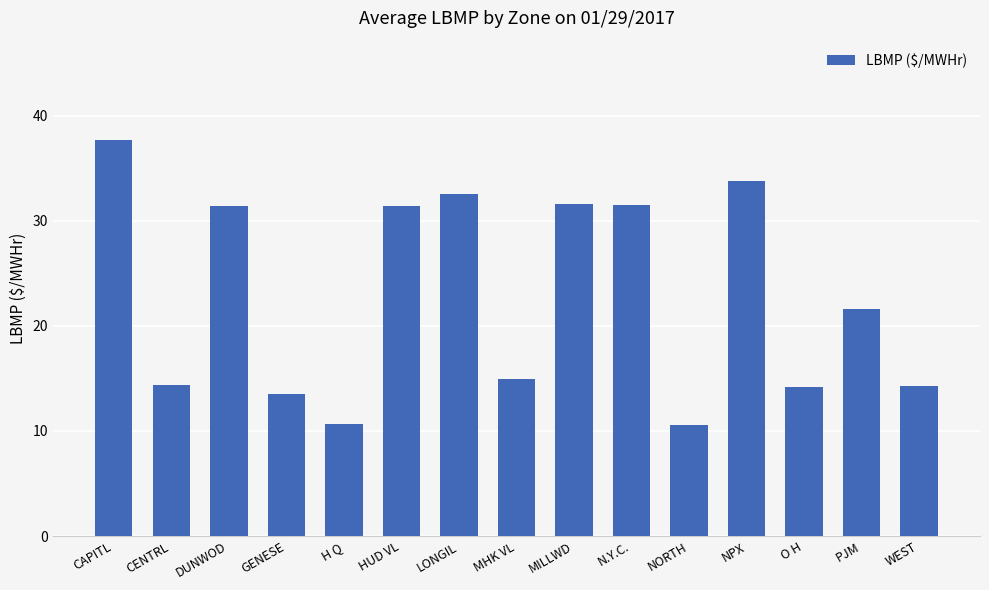

At which label does the data first exceed 21?

CAPITL